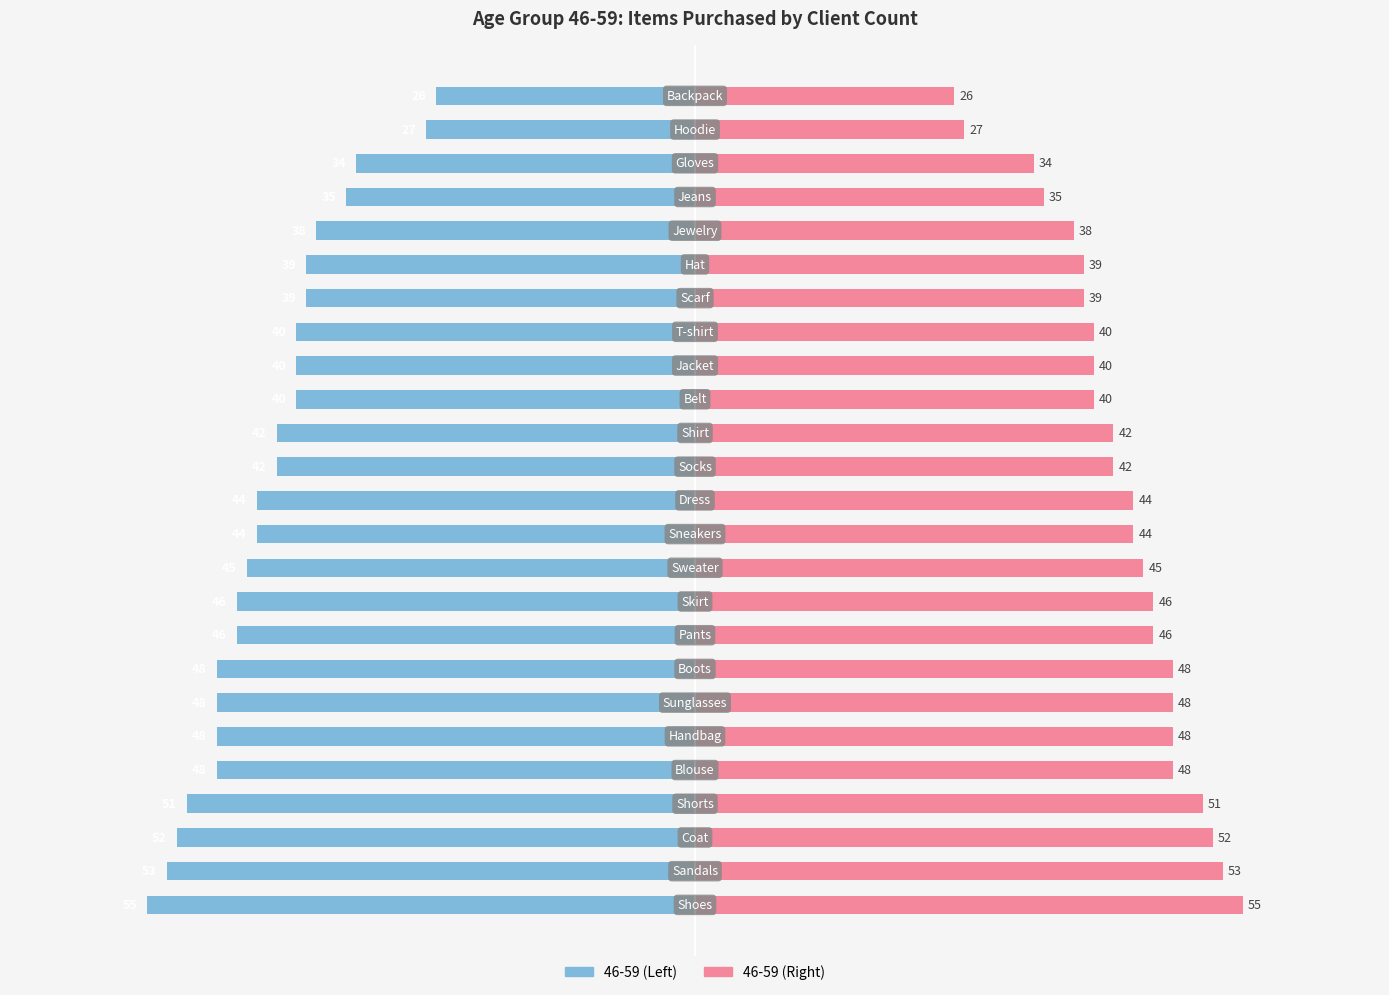

What is the minimum value for client_count (right)?

26